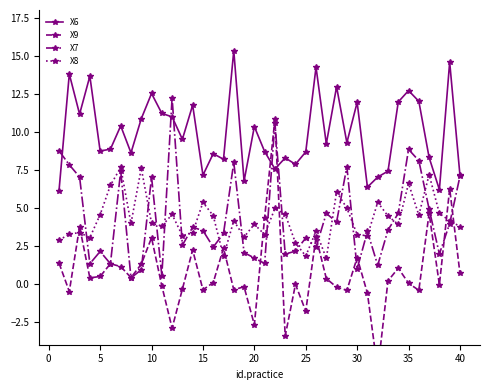

List the series in order of their peak value, highest first.

X6, X7, X9, X8